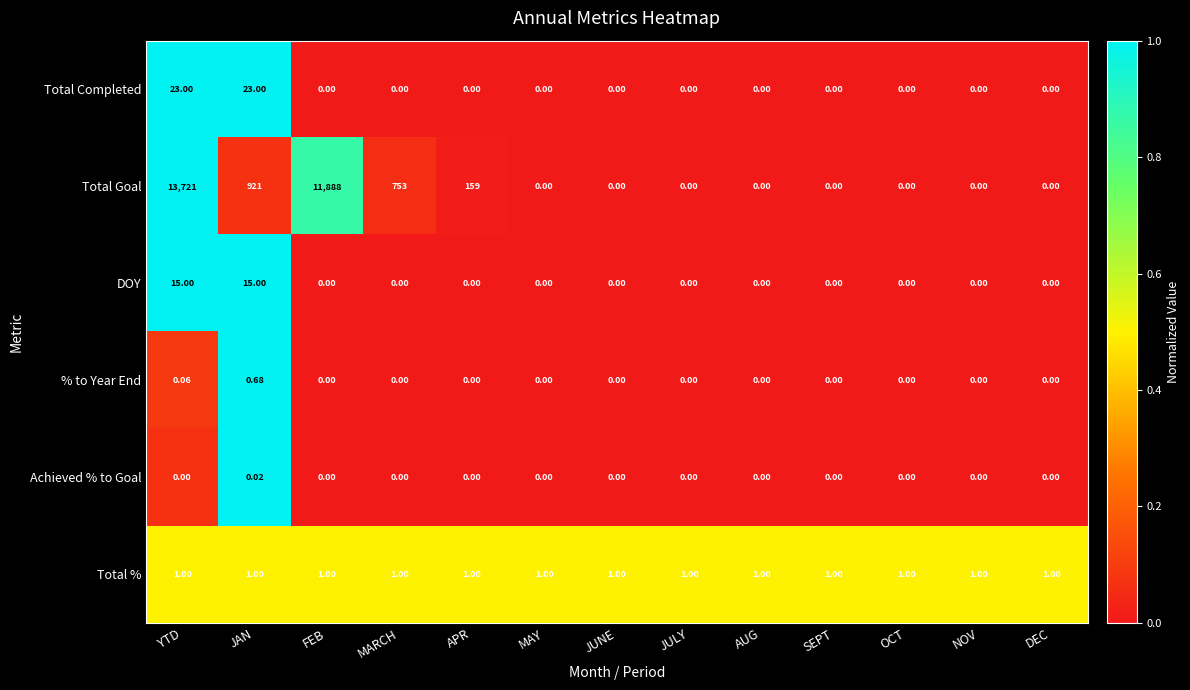

What is the total value across all series at FEB?

11889.0